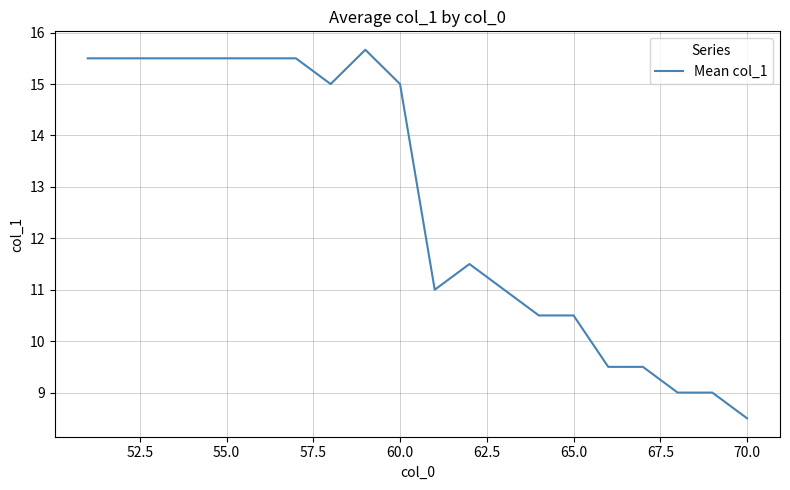

What is the maximum value shown in the chart?

15.7